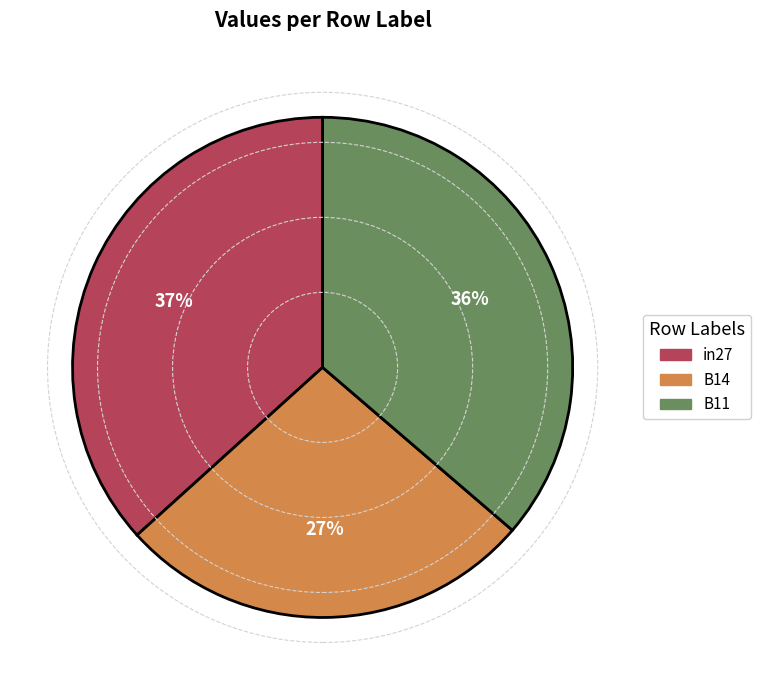

To the nearest percent, what percentage of the pie is B14?

27%